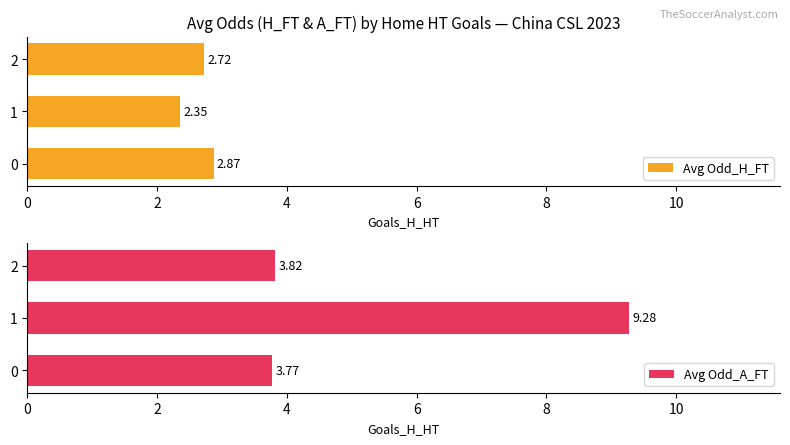

At which label does Avg Odd_A_FT reach its peak?

1